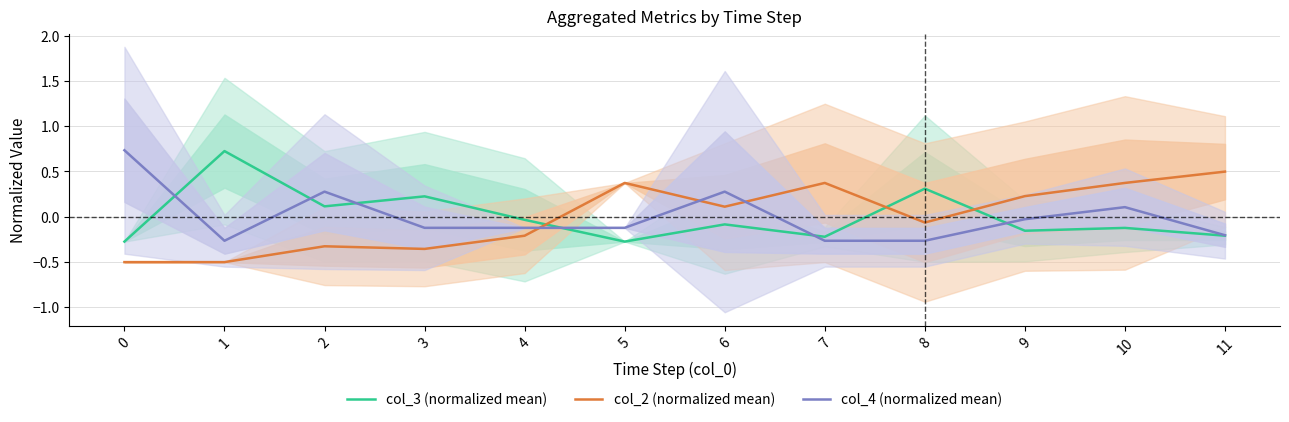

How many values in the col_3 (normalized mean) series exceed 0?

4